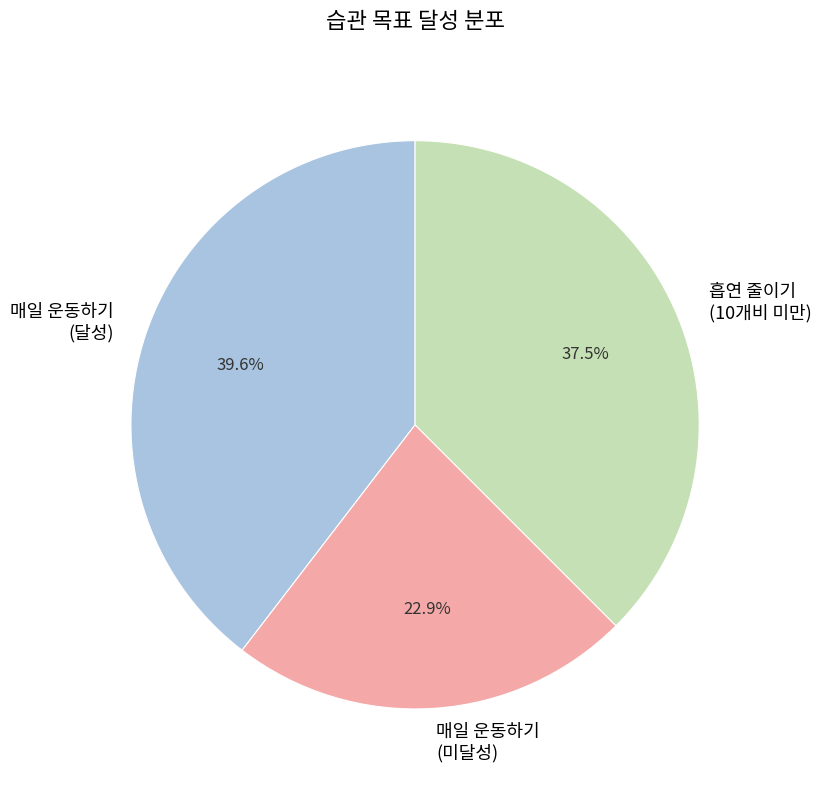

Is there a majority slice in this chart?

No